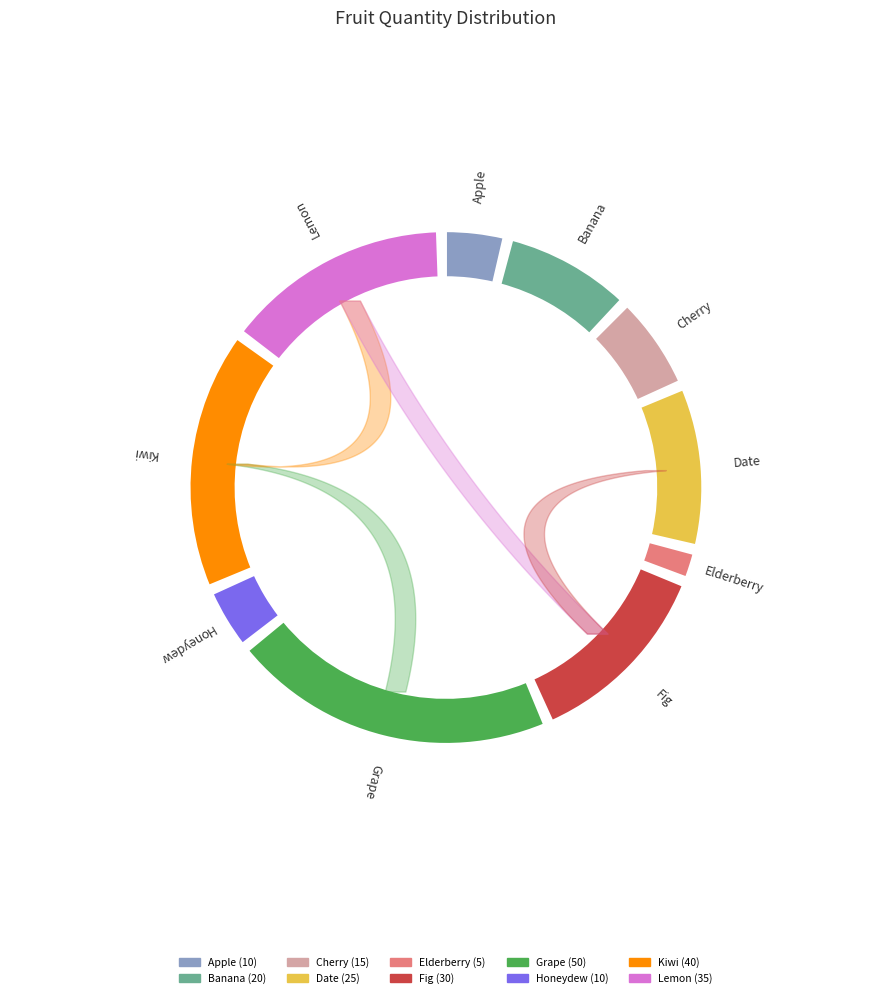

What portion of the pie excludes Date?

89.6%